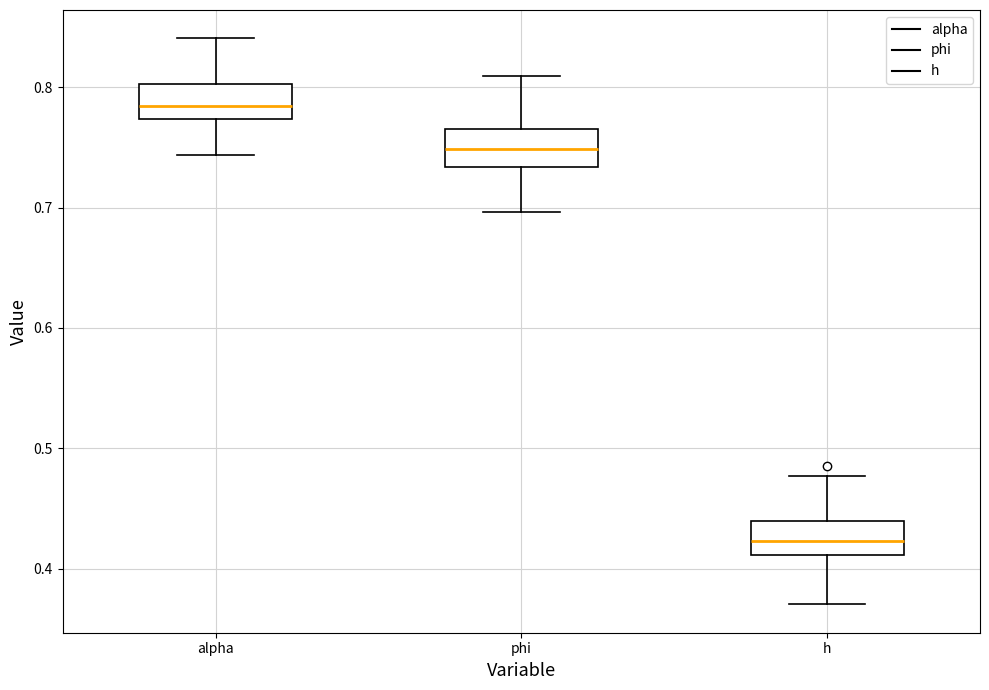

Reading left to right, read every box against the y-axis: the position of its median line, the range the box covers, and the ends of its whiskers. The values are not printed on the chart, so give them approximately, as read against the axis.

alpha: median 0.78, box 0.77 to 0.80, whiskers 0.74 to 0.84
phi: median 0.75, box 0.73 to 0.77, whiskers 0.70 to 0.81
h: median 0.42, box 0.41 to 0.44, whiskers 0.37 to 0.48